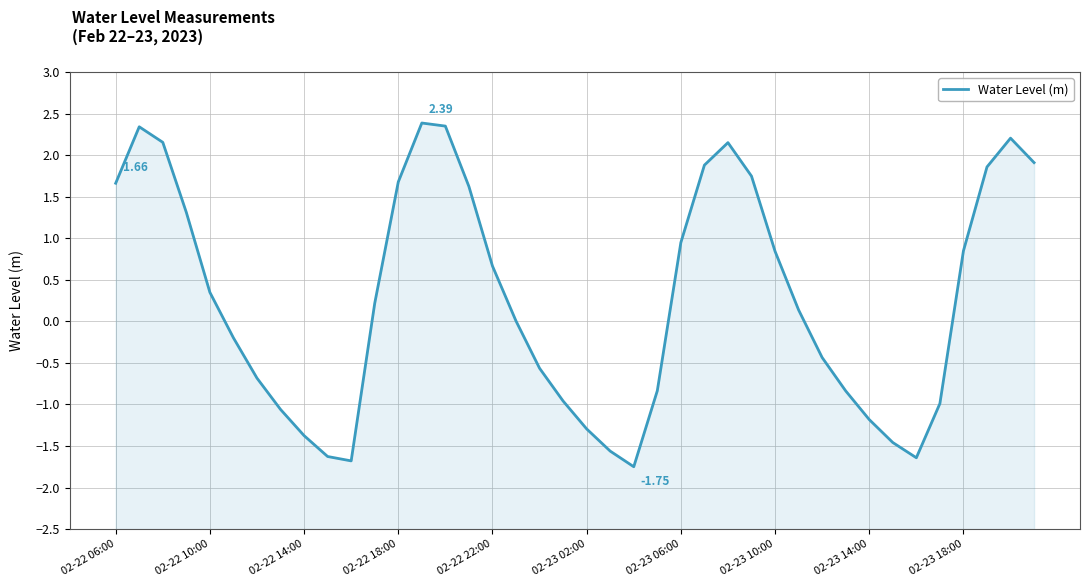

Count the number of values greater than 0.

22